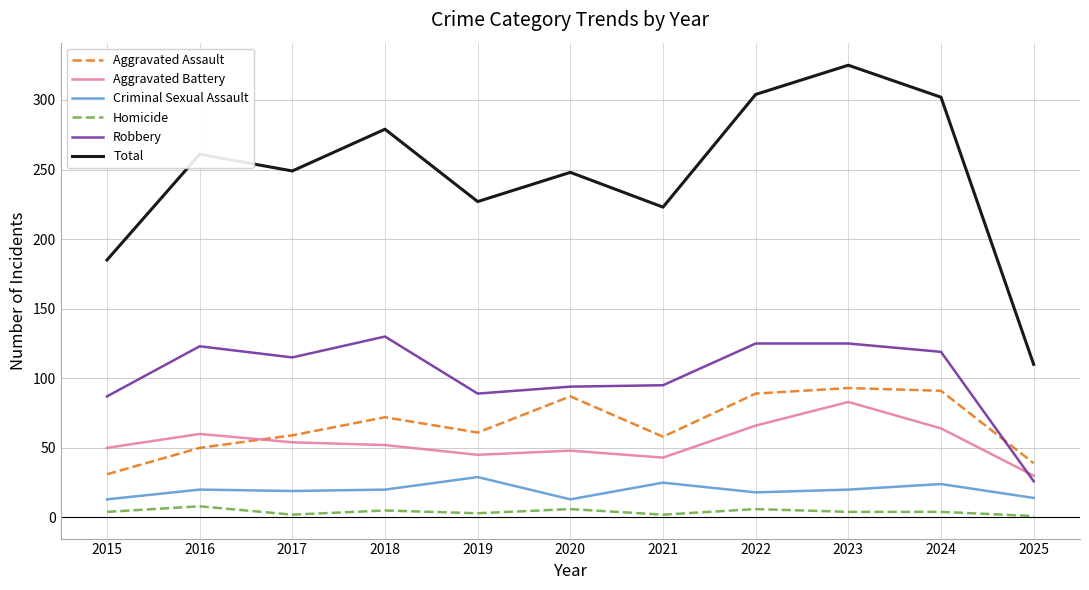

What is the difference between the highest and lowest values at 2016?

253